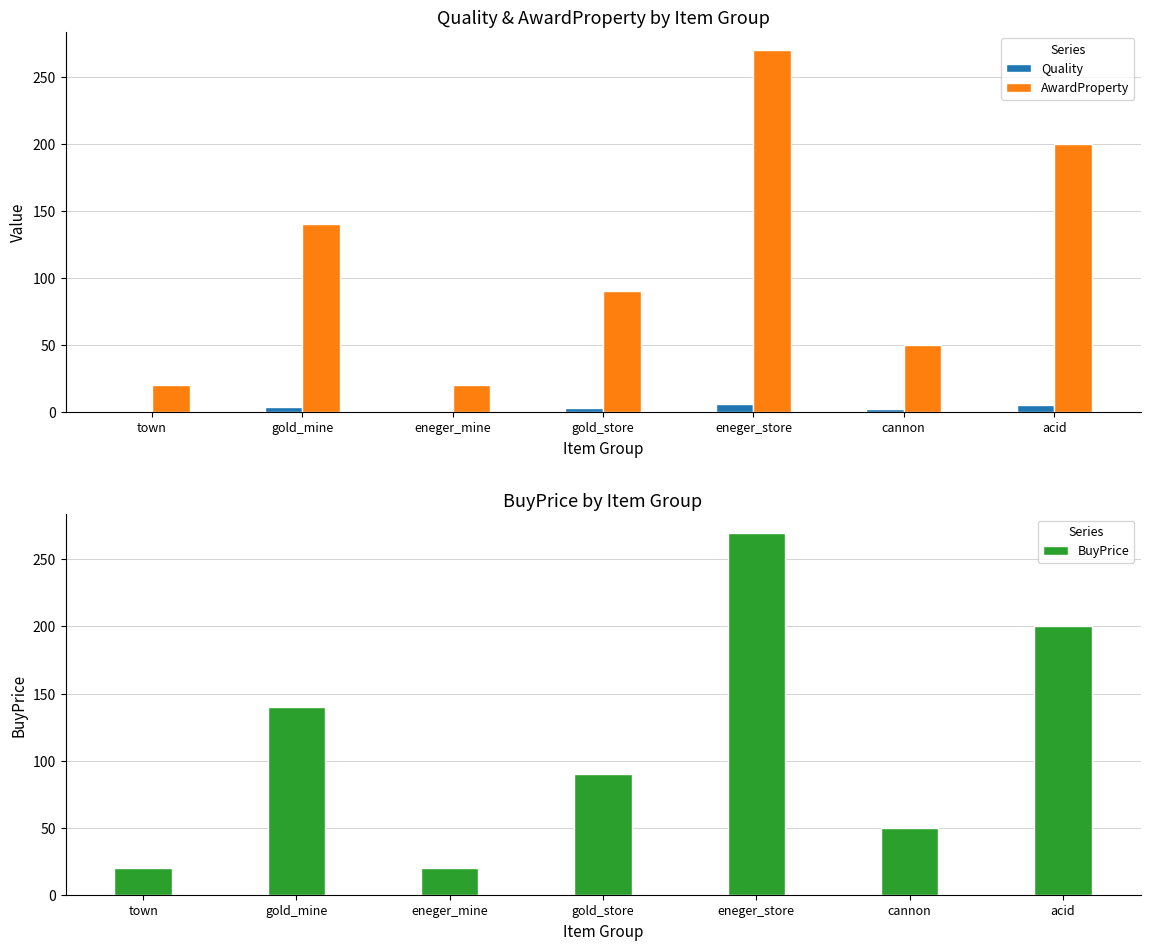

How many groups of bars are there?

7